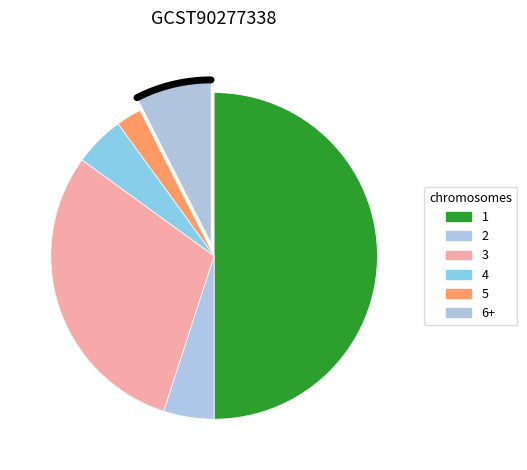

What percentage is the chr_3 slice, to the nearest percent?

30%